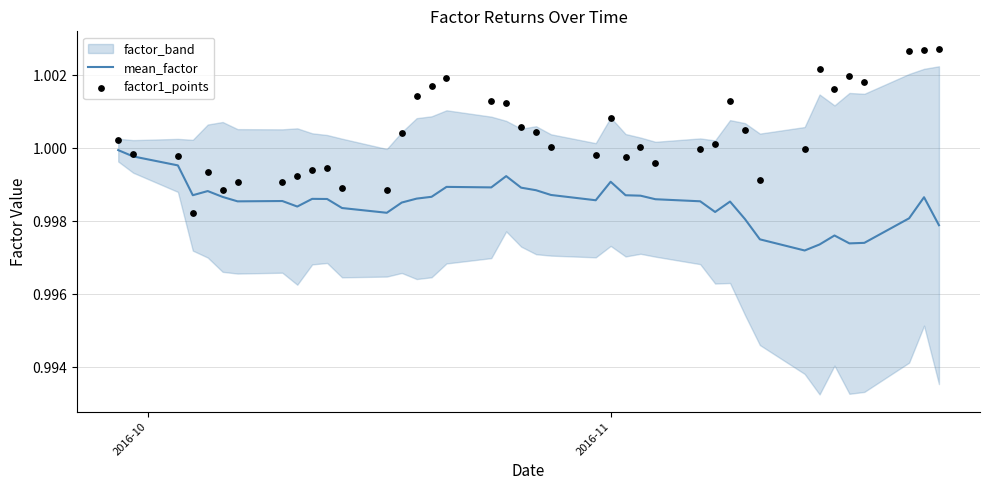

Which series has the largest total across all categories?

factor1_points